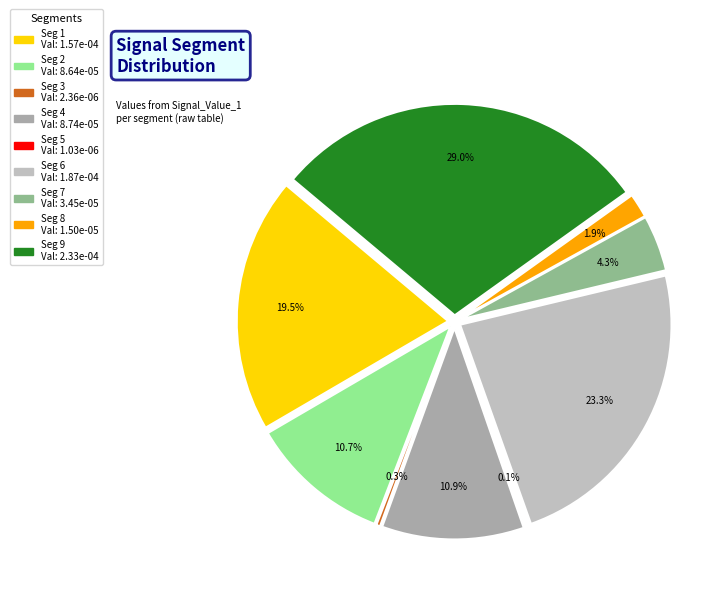

Is there any slice that represents more than half of the pie?

No